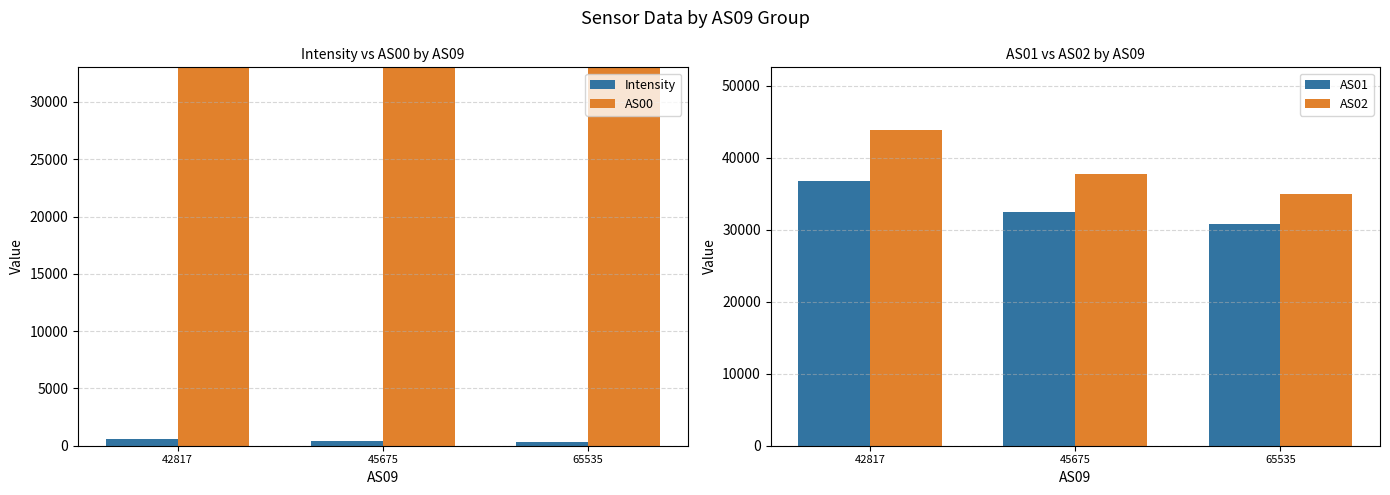

What is the difference between the highest and lowest values at 42817?

15266936.7